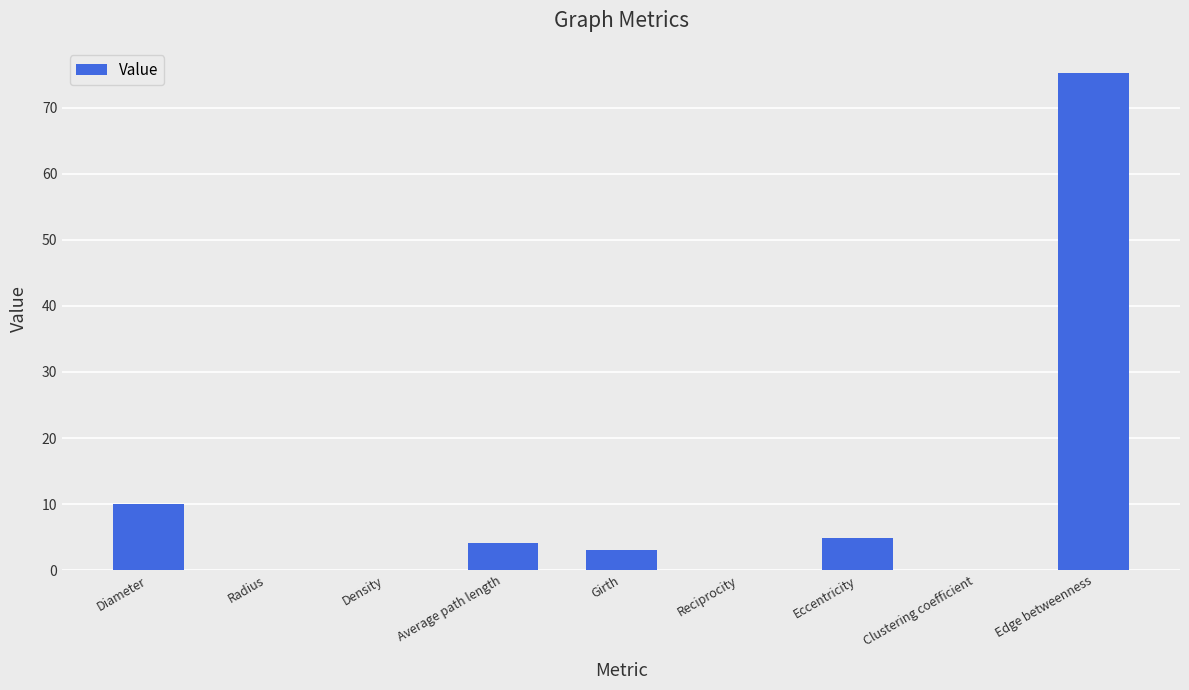

What is the sum of all values?

97.3